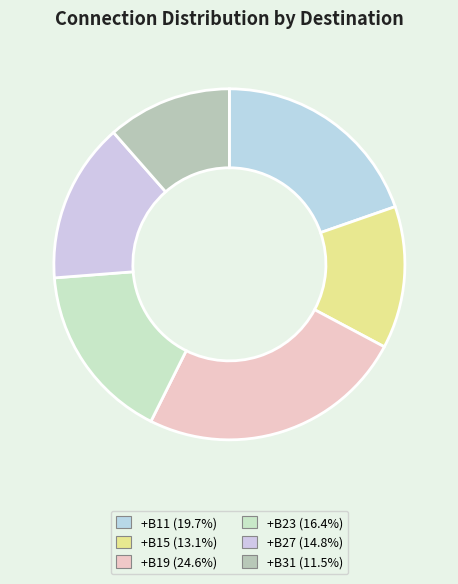

How many segments does this pie chart have?

6